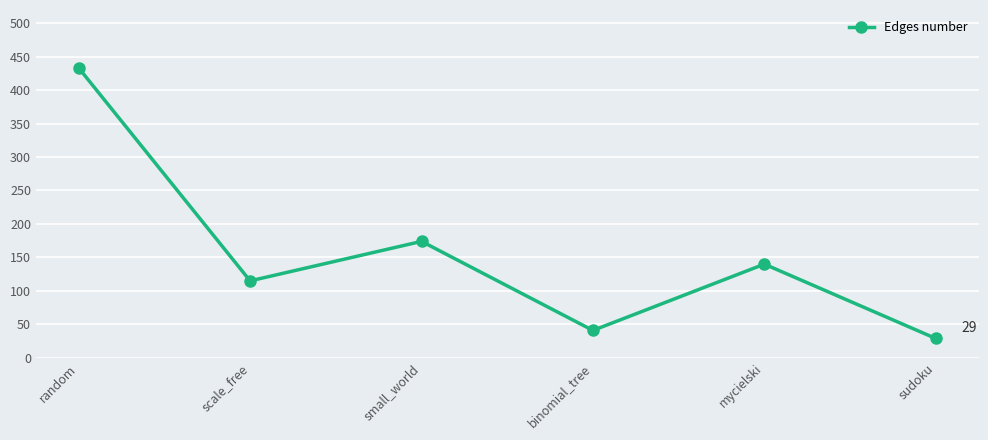

Count the number of data series in this chart.

1